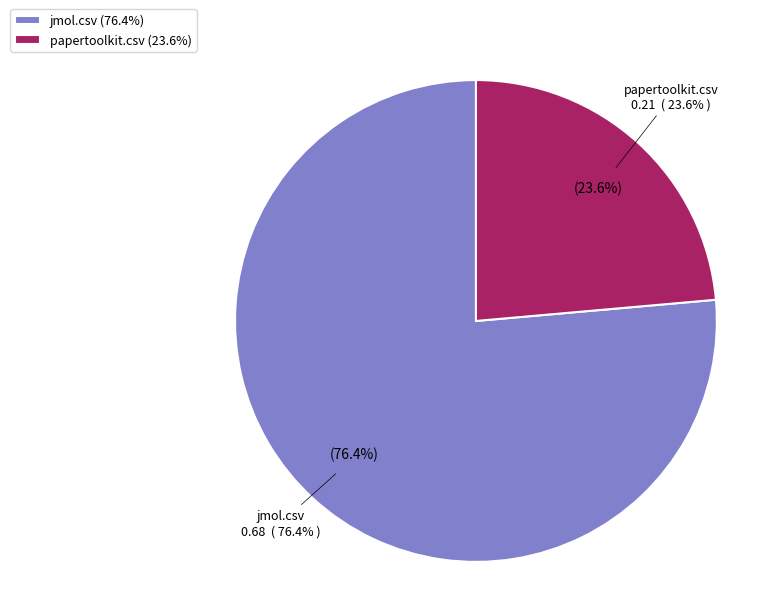

Is there a majority slice in this chart?

Yes